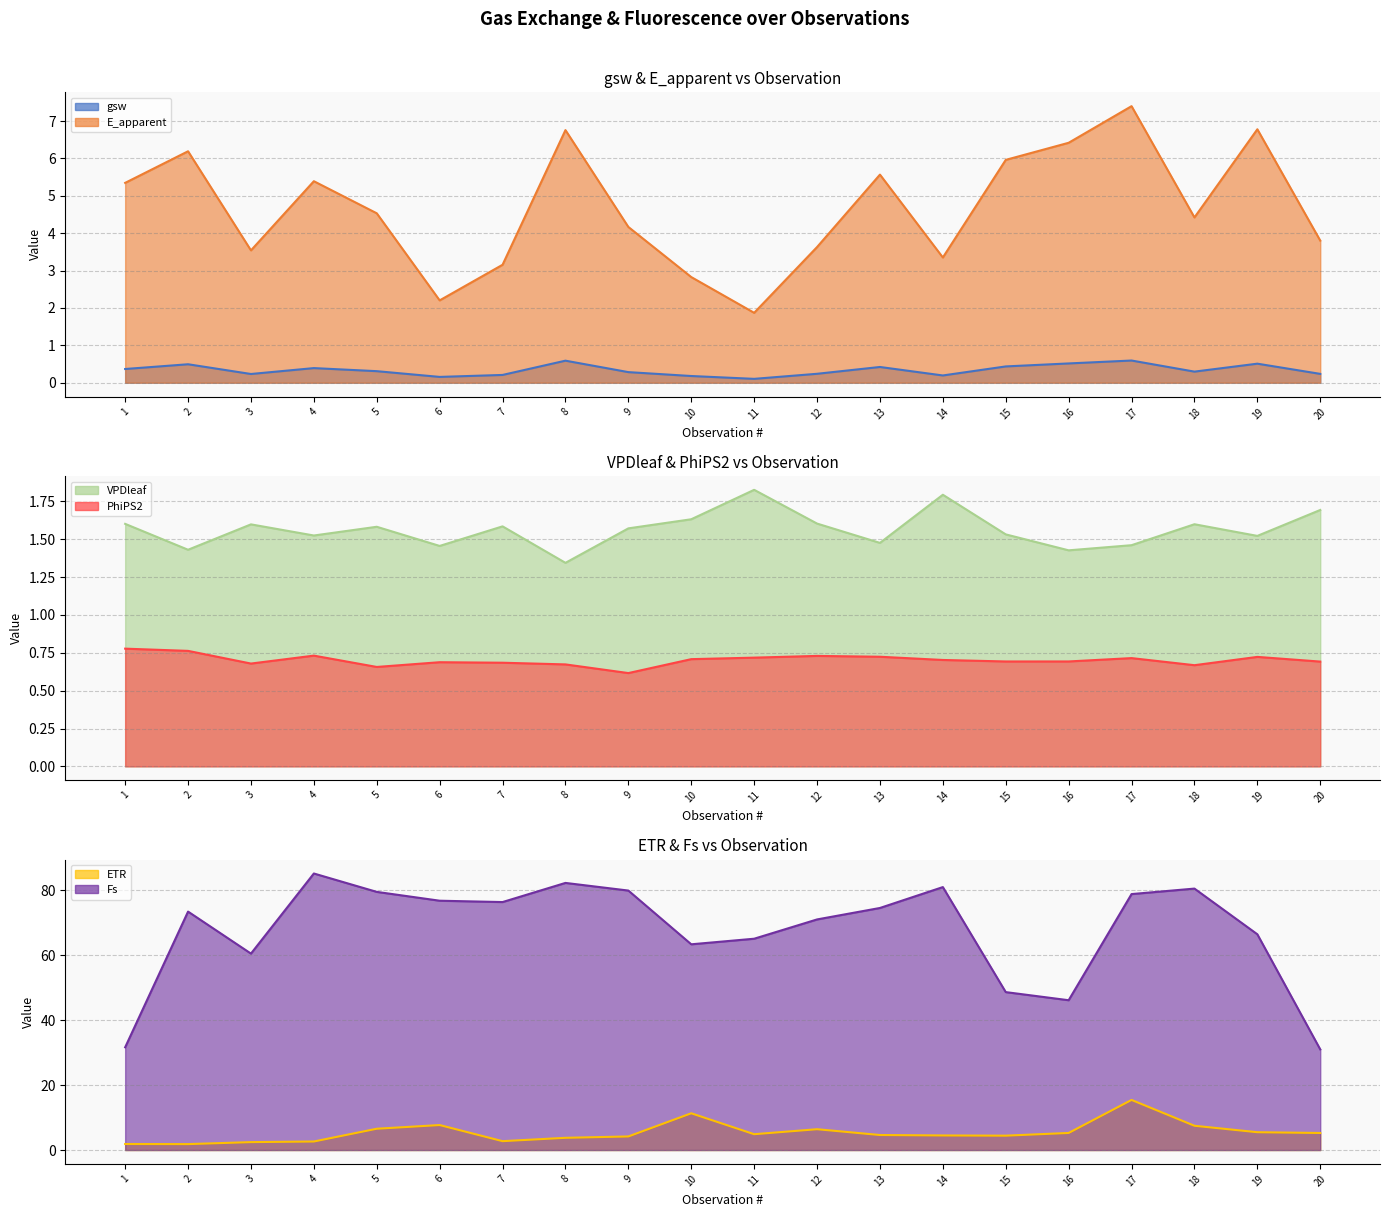

Reading right to left, transcribe all the data shown in this chart.

gsw: 20=0.2	19=0.5	18=0.3	17=0.6	16=0.5	15=0.4	14=0.2	13=0.4	12=0.2	11=0.1	10=0.2	9=0.3	8=0.6	7=0.2	6=0.2	5=0.3	4=0.4	3=0.2	2=0.5	1=0.4
E_apparent: 20=3.8	19=6.8	18=4.4	17=7.4	16=6.4	15=6.0	14=3.4	13=5.6	12=3.6	11=1.9	10=2.8	9=4.2	8=6.8	7=3.2	6=2.2	5=4.5	4=5.4	3=3.5	2=6.2	1=5.3
VPDleaf: 20=1.7	19=1.5	18=1.6	17=1.5	16=1.4	15=1.5	14=1.8	13=1.5	12=1.6	11=1.8	10=1.6	9=1.6	8=1.3	7=1.6	6=1.5	5=1.6	4=1.5	3=1.6	2=1.4	1=1.6
PhiPS2: 20=0.7	19=0.7	18=0.7	17=0.7	16=0.7	15=0.7	14=0.7	13=0.7	12=0.7	11=0.7	10=0.7	9=0.6	8=0.7	7=0.7	6=0.7	5=0.7	4=0.7	3=0.7	2=0.8	1=0.8
ETR: 20=5.3	19=5.5	18=7.5	17=15.4	16=5.3	15=4.4	14=4.5	13=4.6	12=6.4	11=4.9	10=11.3	9=4.2	8=3.8	7=2.7	6=7.7	5=6.6	4=2.6	3=2.4	2=1.8	1=1.9
Fs: 20=31.0	19=66.5	18=80.5	17=78.9	16=46.2	15=48.7	14=81.0	13=74.6	12=71.0	11=65.1	10=63.4	9=79.9	8=82.3	7=76.4	6=76.8	5=79.5	4=85.2	3=60.5	2=73.5	1=31.7